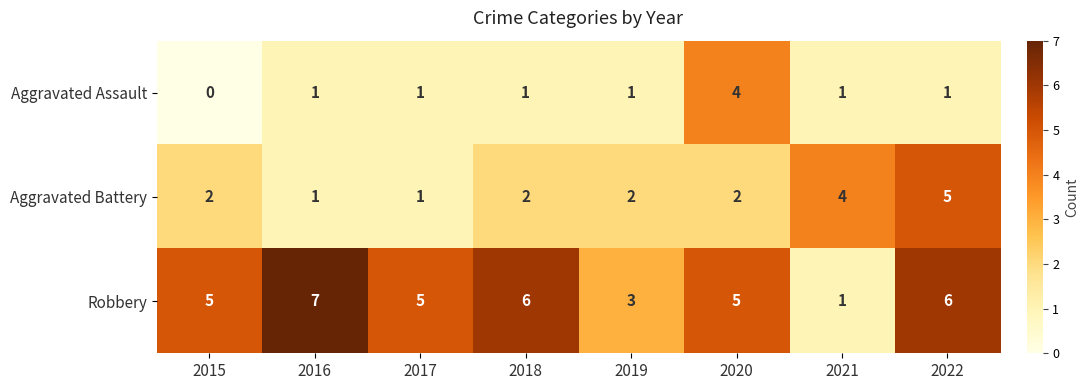

The Aggravated Assault series shows 1 at 2018. True or false?

True